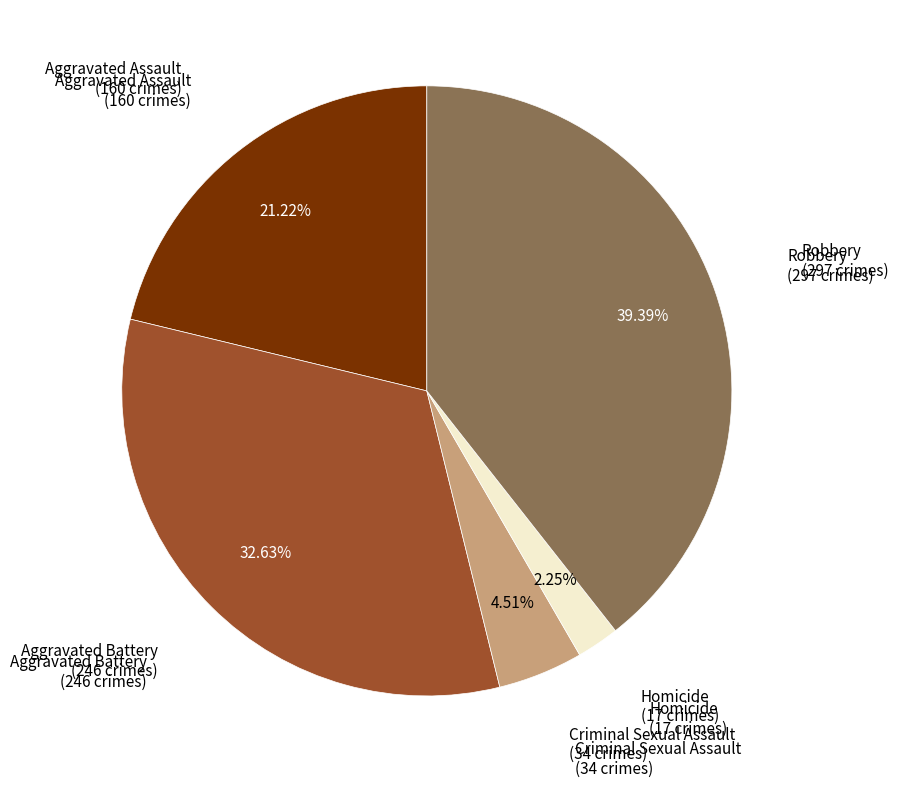

Is there a majority slice in this chart?

No